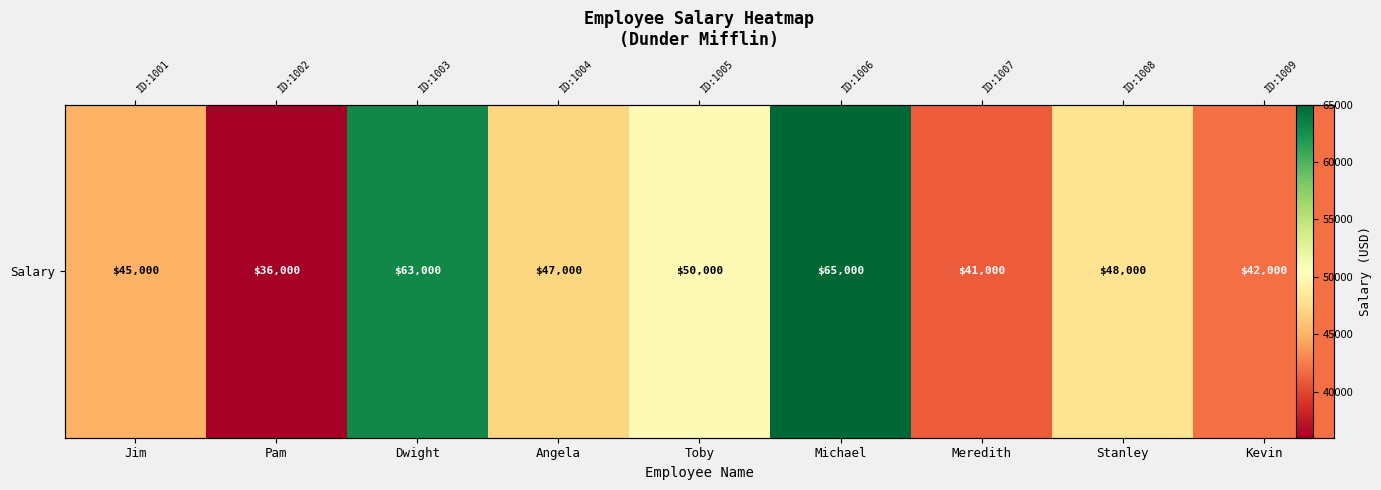

What is the average value?

48556